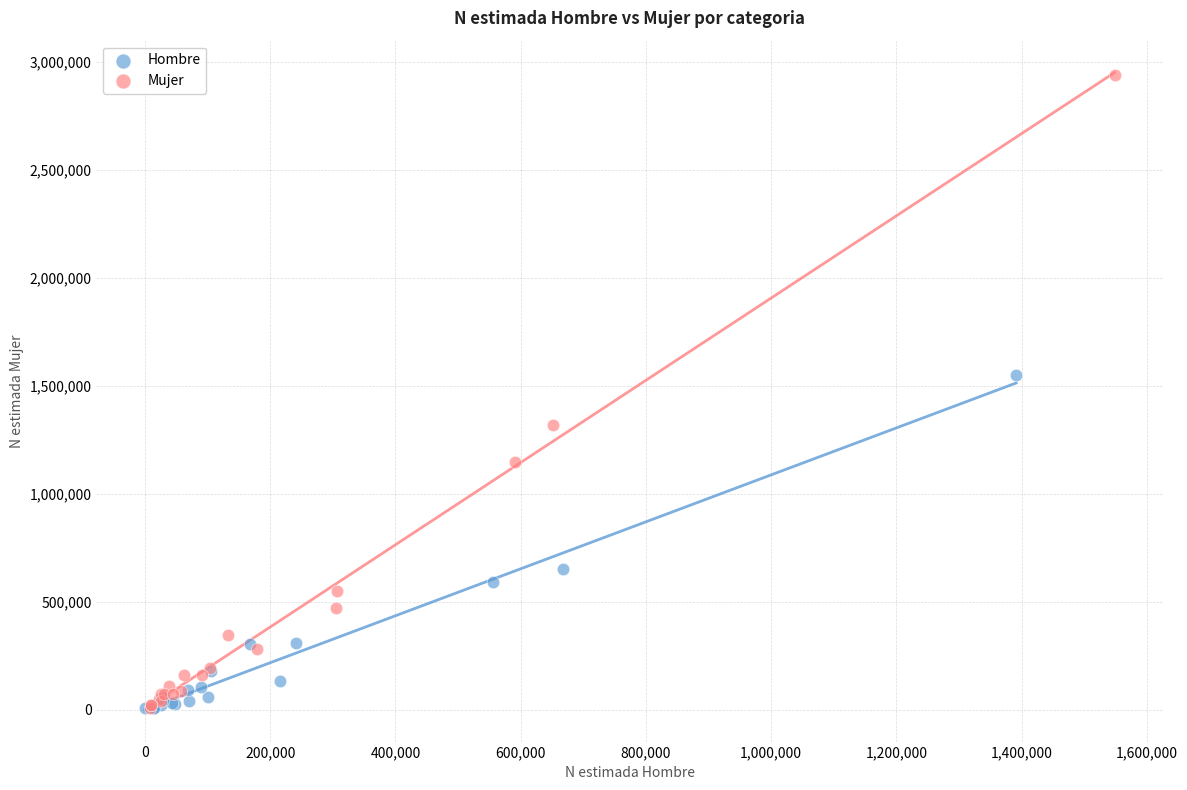

Which series reaches the maximum Y coordinate?

Mujer